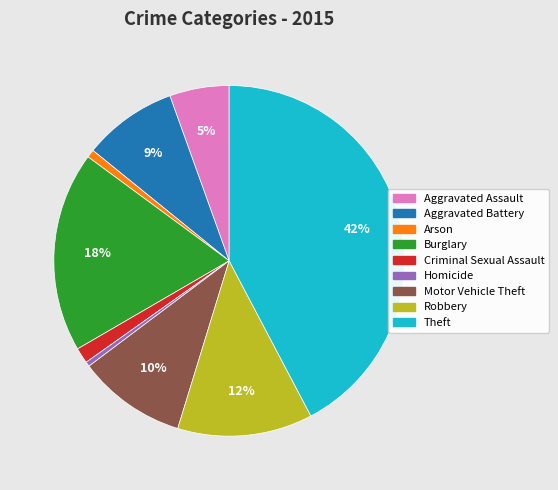

What percentage is the Arson slice, to the nearest percent?

1%